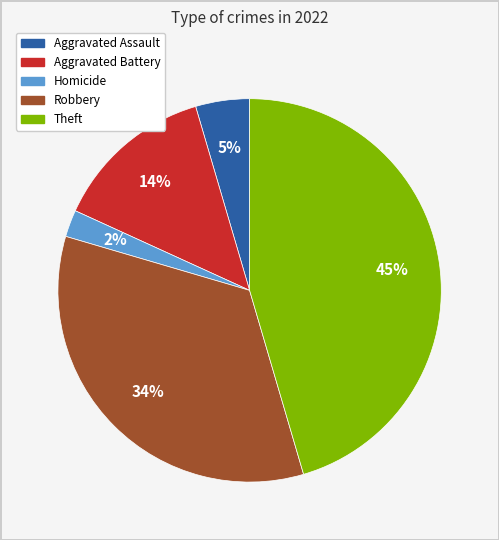

To the nearest percent, what is the difference between the largest and smallest slice percentages?

43%